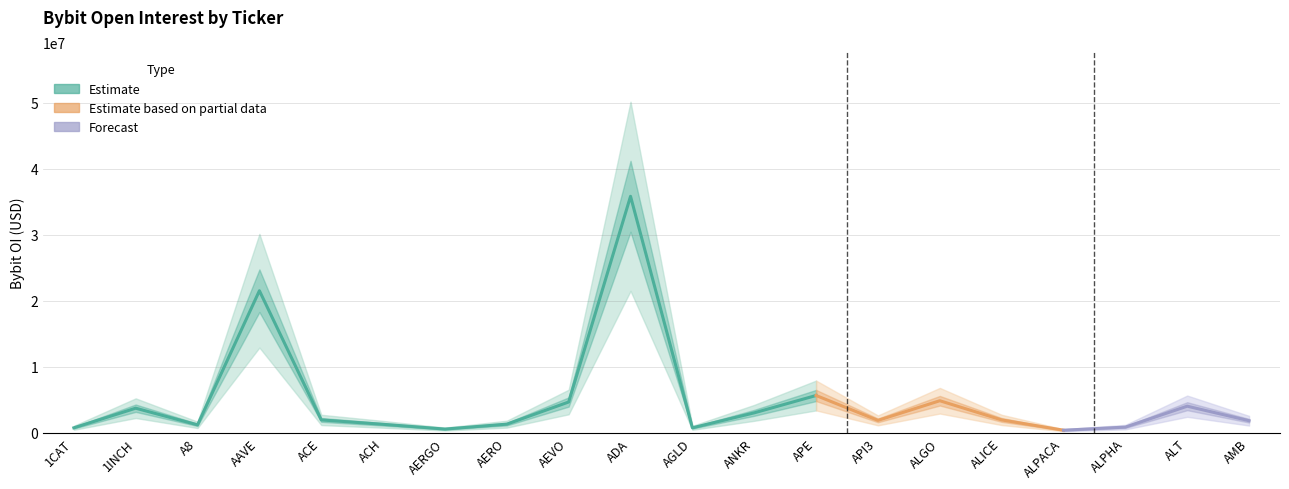

True or false: the data shows 1006586 at ANKR.

False